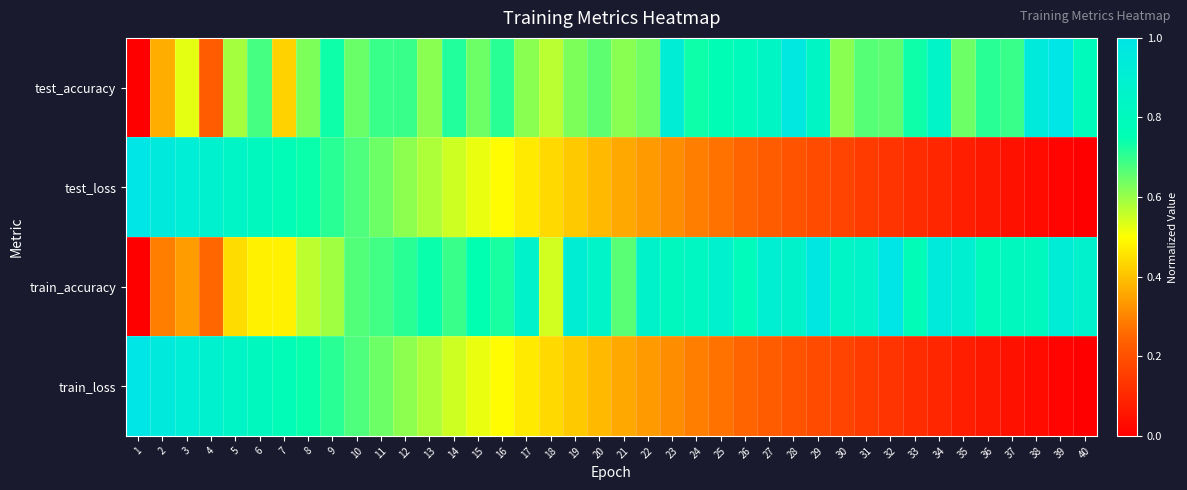

Reading left to right, extract all data points from this chart.

test_accuracy: 1=0.0	2=0.4	3=0.5	4=0.2	5=0.6	6=0.7	7=0.4	8=0.6	9=0.7	10=0.6	11=0.7	12=0.7	13=0.6	14=0.7	15=0.6	16=0.7	17=0.6	18=0.6	19=0.6	20=0.7	21=0.6	22=0.6	23=0.9	24=0.7	25=0.8	26=0.8	27=0.8	28=1.0	29=0.8	30=0.6	31=0.7	32=0.7	33=0.7	34=0.9	35=0.6	36=0.7	37=0.7	38=1.0	39=1.0	40=0.8
test_loss: 1=1.0	2=1.0	3=0.9	4=0.9	5=0.8	6=0.8	7=0.8	8=0.7	9=0.7	10=0.7	11=0.6	12=0.6	13=0.6	14=0.6	15=0.5	16=0.5	17=0.5	18=0.4	19=0.4	20=0.4	21=0.4	22=0.3	23=0.3	24=0.3	25=0.3	26=0.2	27=0.2	28=0.2	29=0.2	30=0.2	31=0.1	32=0.1	33=0.1	34=0.1	35=0.1	36=0.1	37=0.0	38=0.0	39=0.0	40=0.0
train_accuracy: 1=0.0	2=0.3	3=0.3	4=0.3	5=0.4	6=0.5	7=0.5	8=0.6	9=0.6	10=0.7	11=0.7	12=0.7	13=0.7	14=0.7	15=0.7	16=0.7	17=0.9	18=0.5	19=0.9	20=0.9	21=0.7	22=0.9	23=0.8	24=0.8	25=0.9	26=0.8	27=0.9	28=0.9	29=1.0	30=0.8	31=0.9	32=1.0	33=0.8	34=1.0	35=0.9	36=0.8	37=0.8	38=0.8	39=0.9	40=0.9
train_loss: 1=1.0	2=1.0	3=0.9	4=0.9	5=0.8	6=0.8	7=0.8	8=0.7	9=0.7	10=0.7	11=0.6	12=0.6	13=0.6	14=0.6	15=0.5	16=0.5	17=0.5	18=0.4	19=0.4	20=0.4	21=0.4	22=0.3	23=0.3	24=0.3	25=0.3	26=0.2	27=0.2	28=0.2	29=0.2	30=0.2	31=0.1	32=0.1	33=0.1	34=0.1	35=0.1	36=0.1	37=0.0	38=0.0	39=0.0	40=0.0